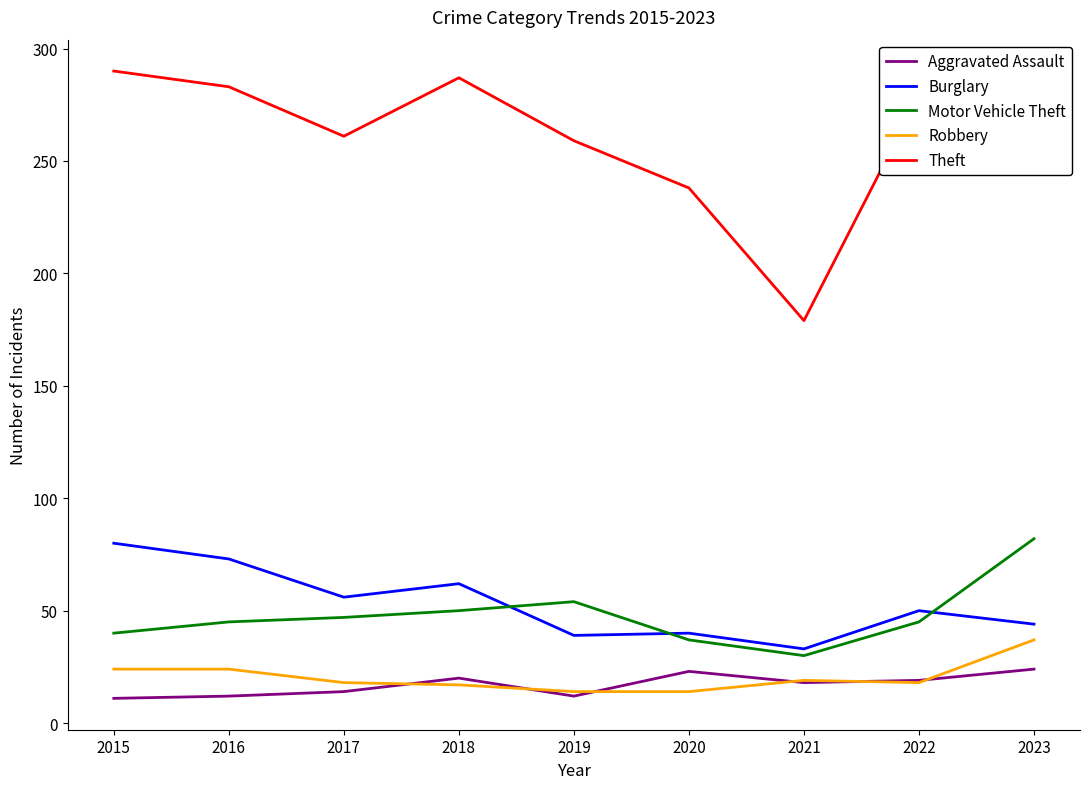

Which series has the widest spread of values?

Theft